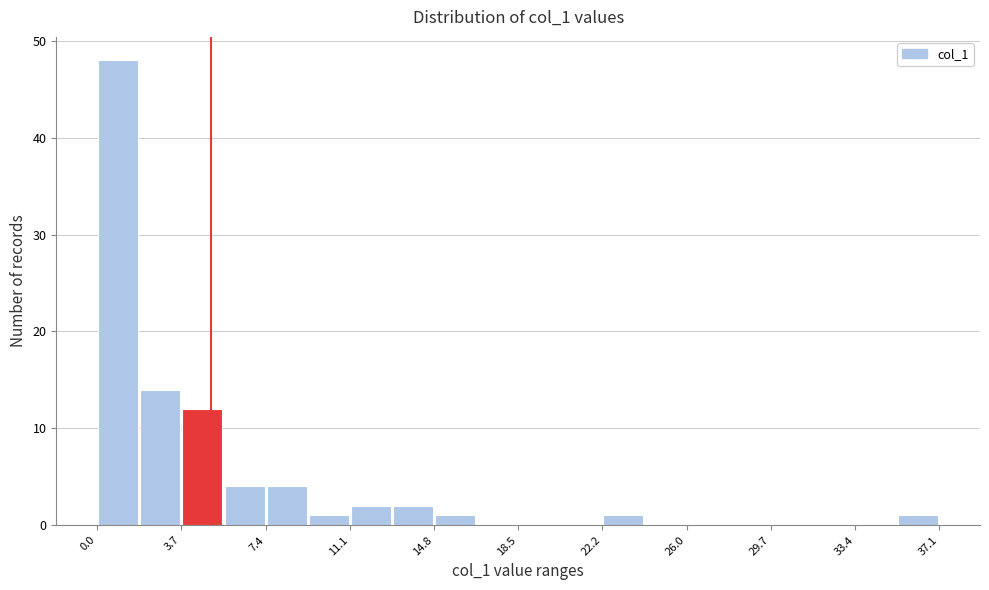

Around what value on the x-axis is the tallest bar? Give the approximate position of its centre, as read against the axis.

1.0